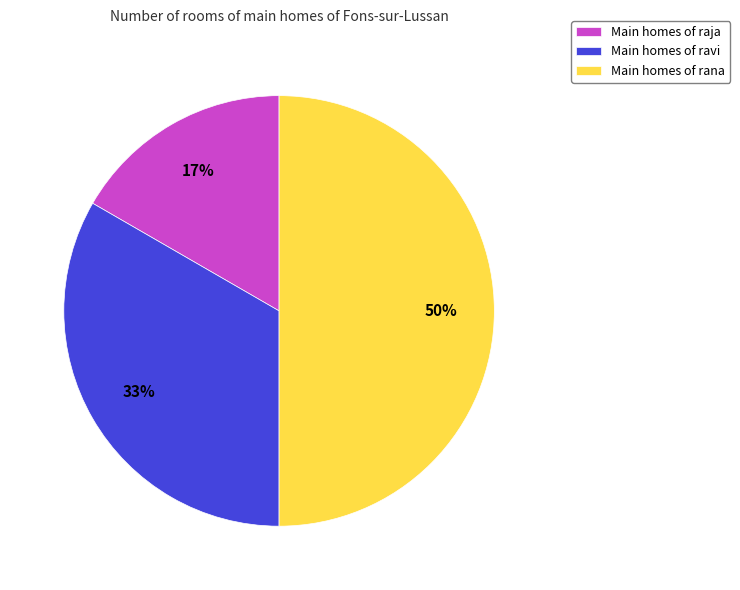

Which has a higher value, Main homes of ravi or Main homes of raja?

Main homes of ravi